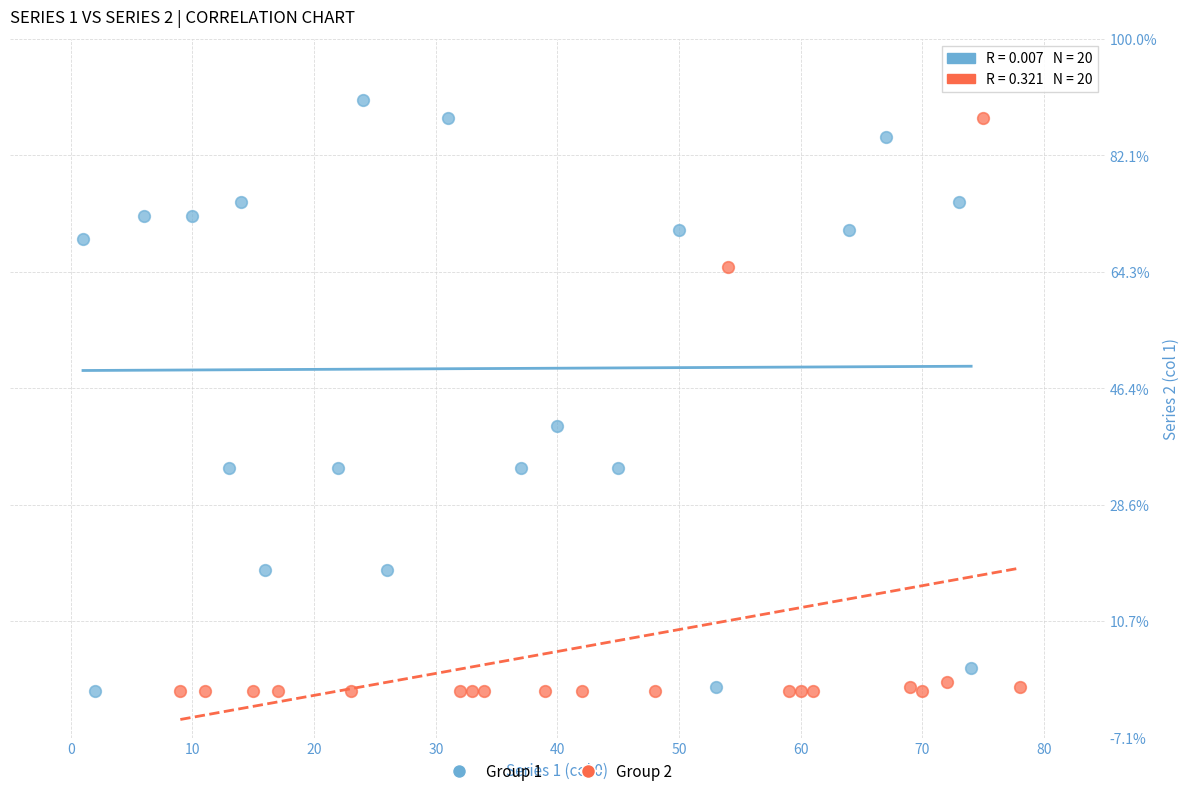

What are all the series names shown in the legend?

Group 1, Group 2